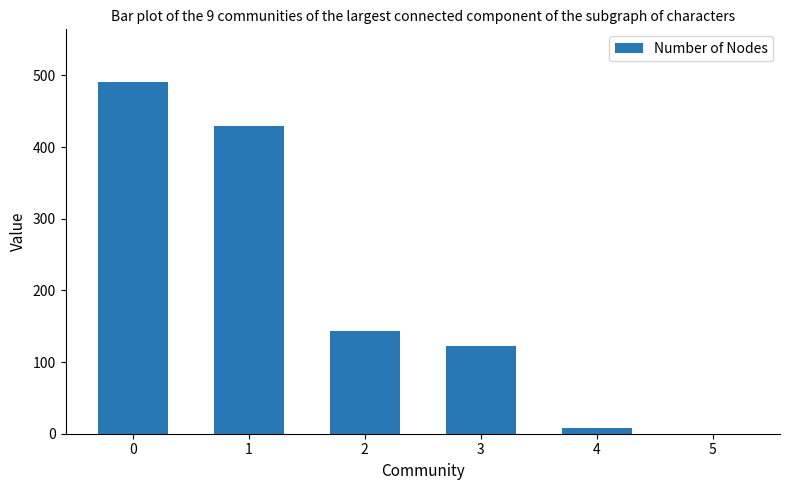

What is the maximum value shown in the chart?

490.7